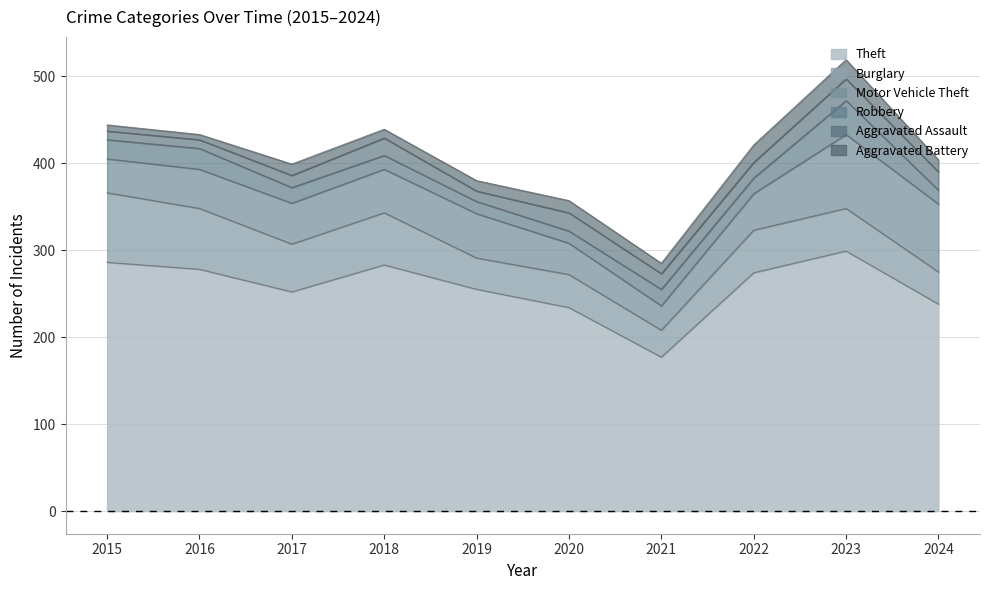

How many interior local peaks does the Burglary series have?

2